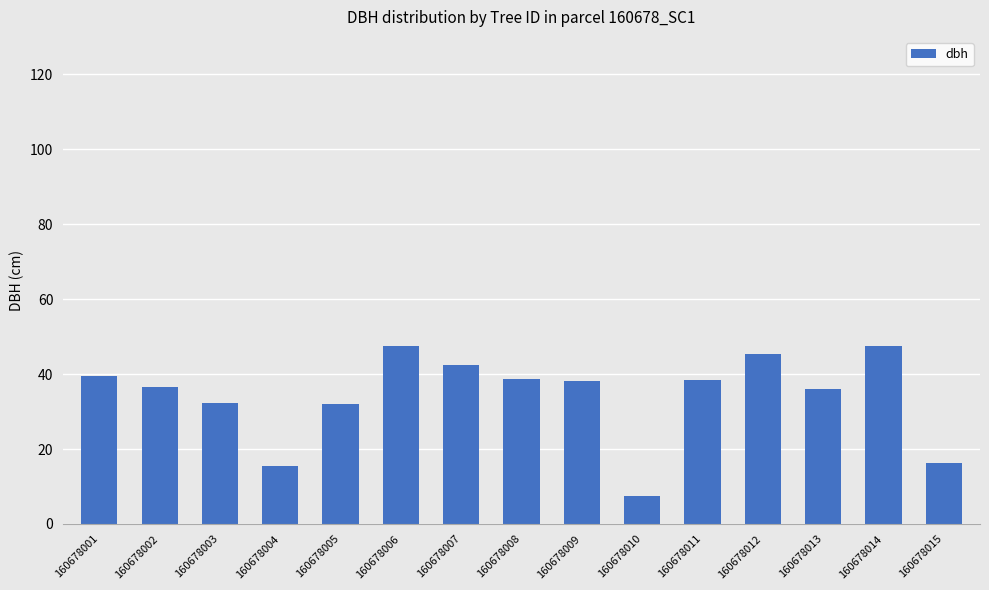

Is it true that the value at 160678008 is 20.3?

False